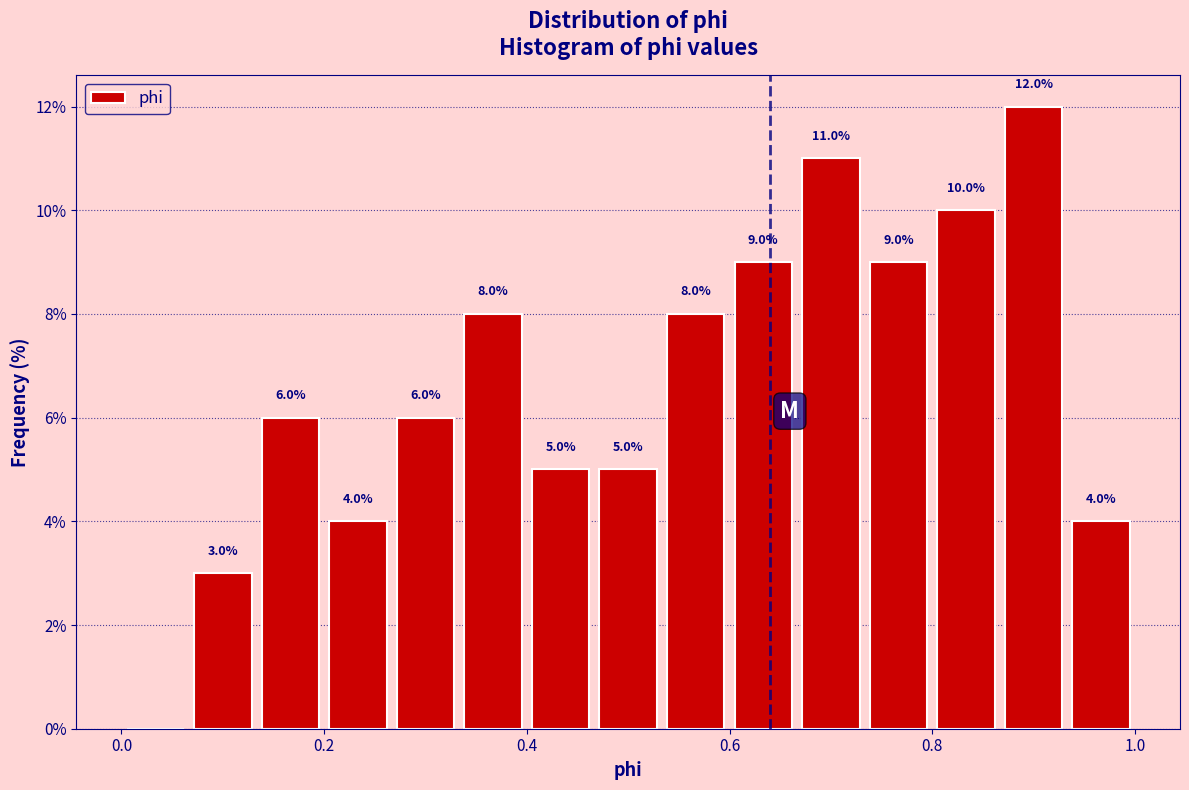

Around what value on the x-axis is the tallest bar? Give the approximate position of its centre, as read against the axis.

0.90